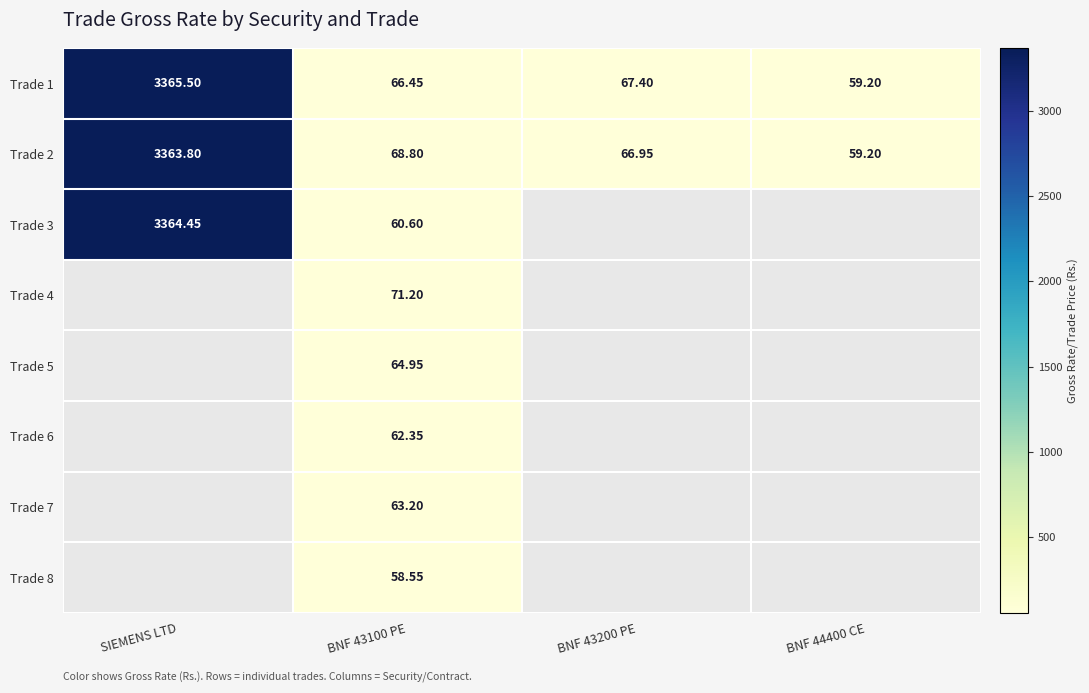

The Trade 7 series shows 107.4 at BNF 43100 PE. True or false?

False